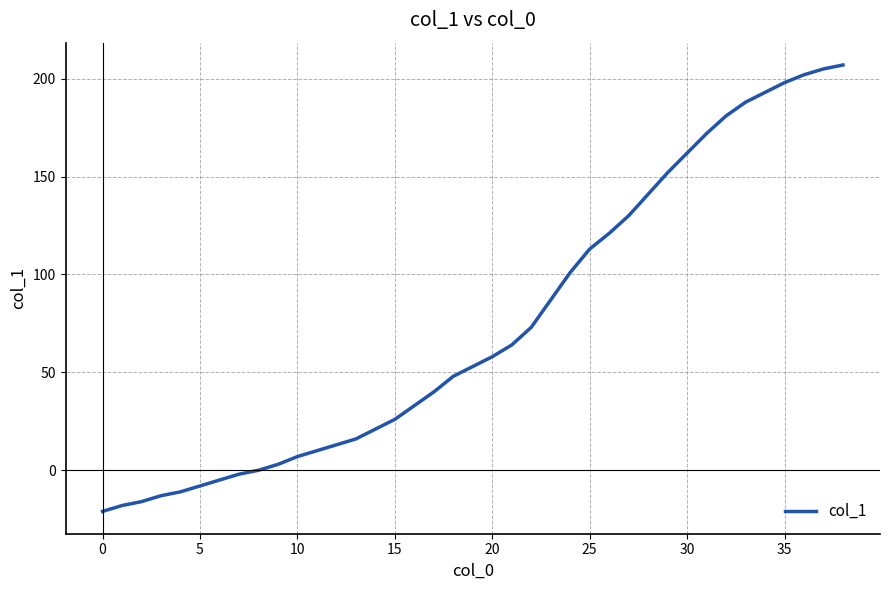

How many distinct data groups are displayed?

1